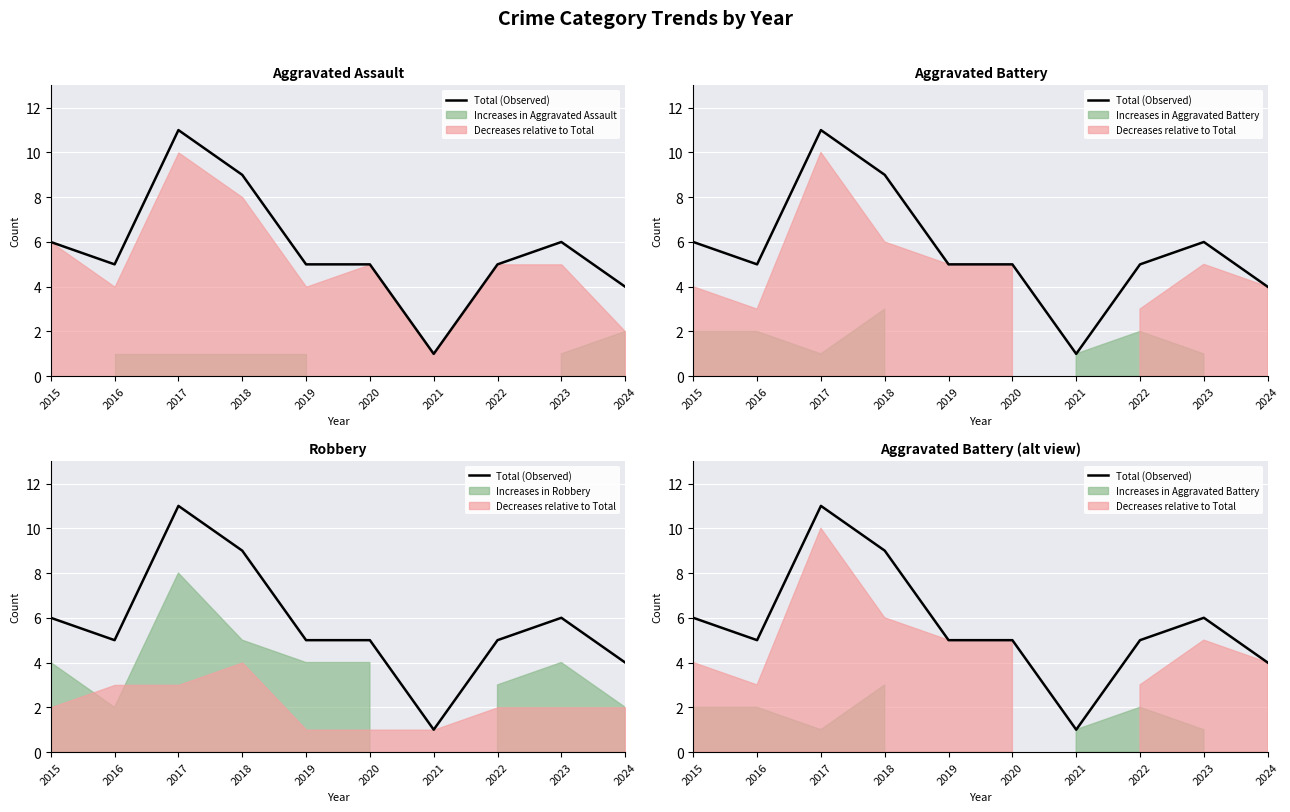

Reading right to left, list all the values displayed in this chart.

2024=4	2023=6	2022=5	2021=1	2020=5	2019=5	2018=9	2017=11	2016=5	2015=6